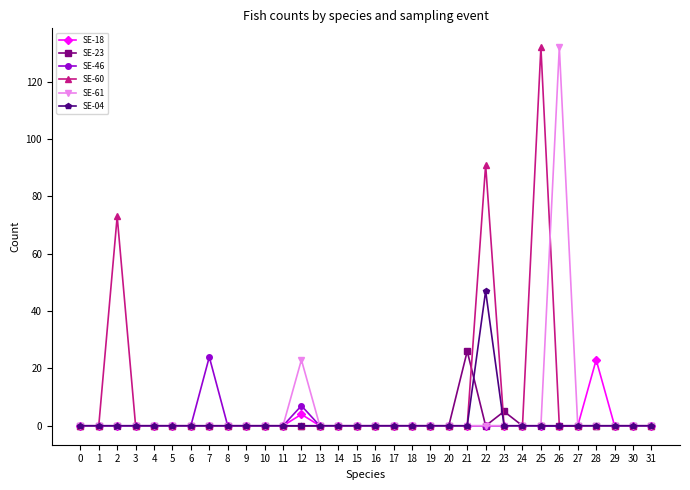

True or false: SE-60 has more than 0 points higher than both neighbors.

True